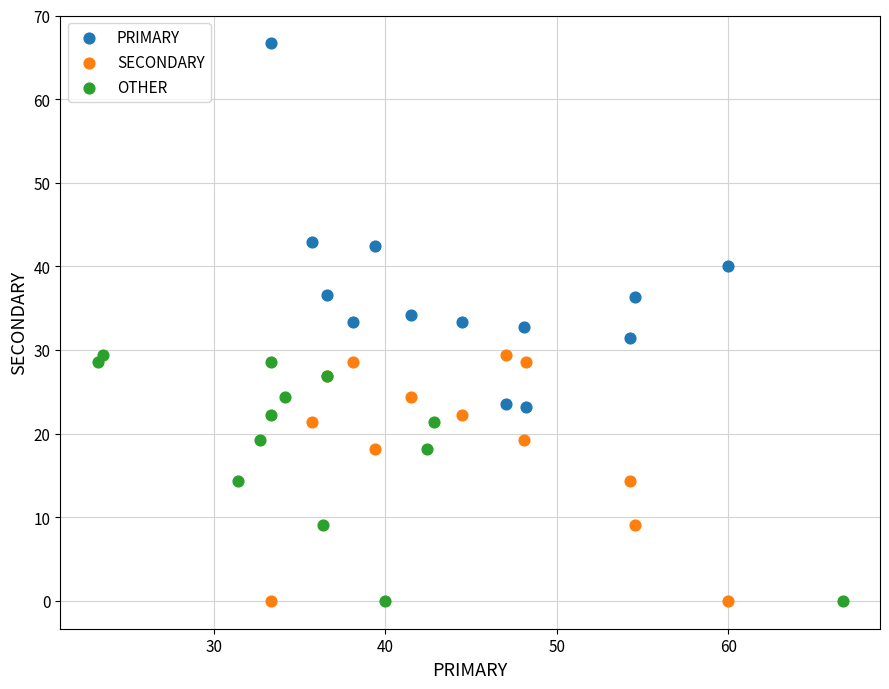

Which series contains the highest Y value?

PRIMARY